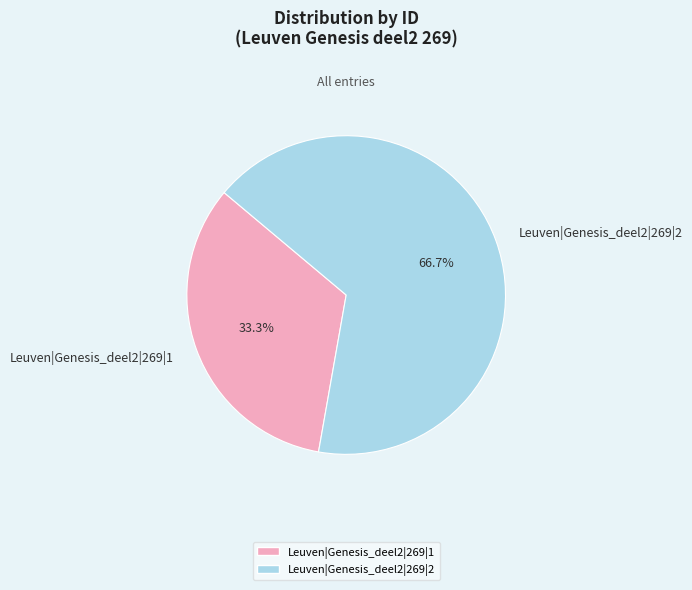

What is the ratio of the value at Leuven|Genesis_deel2|269|1 to the value at Leuven|Genesis_deel2|269|2?

0.5